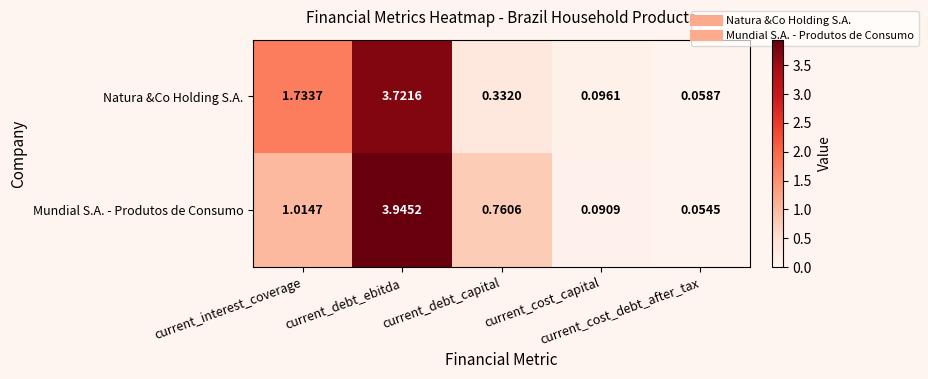

Which series has the largest total across all categories?

Natura &Co Holding S.A.